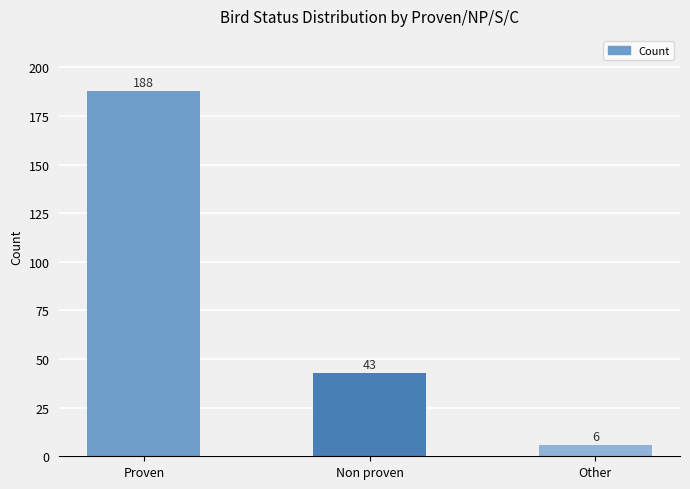

What is the sum of all values?

237